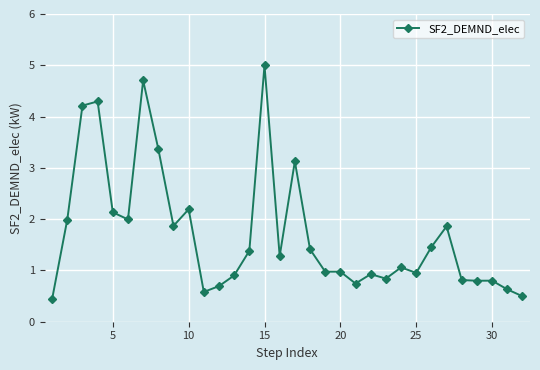

What is the difference between the second highest and second lowest values?

4.2